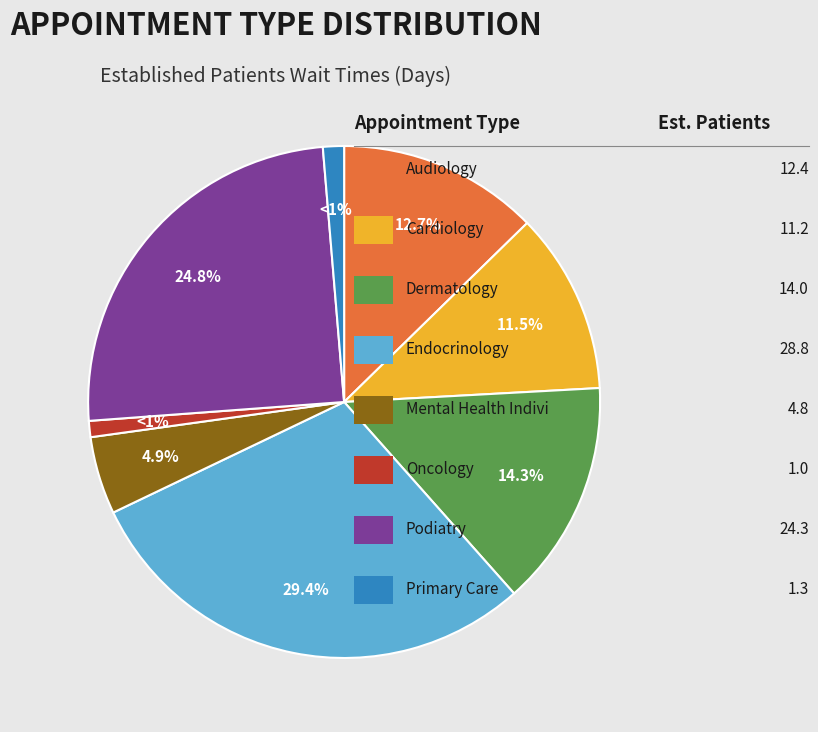

Does any single category account for the majority?

No